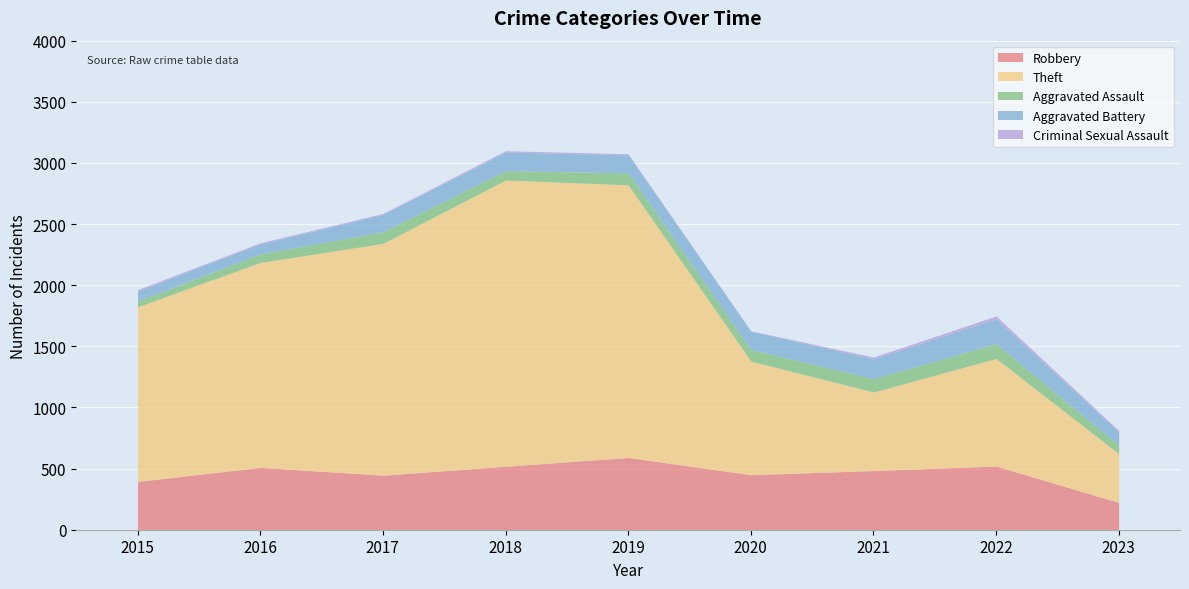

True or false: Criminal Sexual Assault and Robbery cross at least once.

False